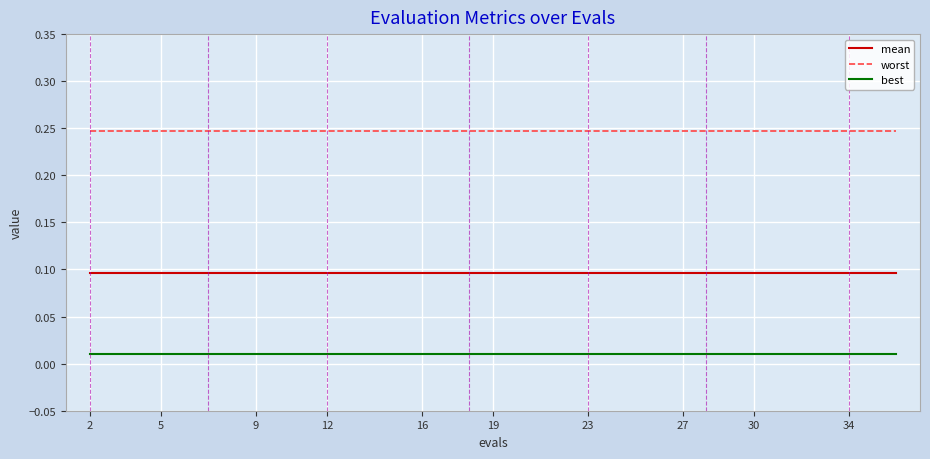

How many lines are shown in the chart?

3